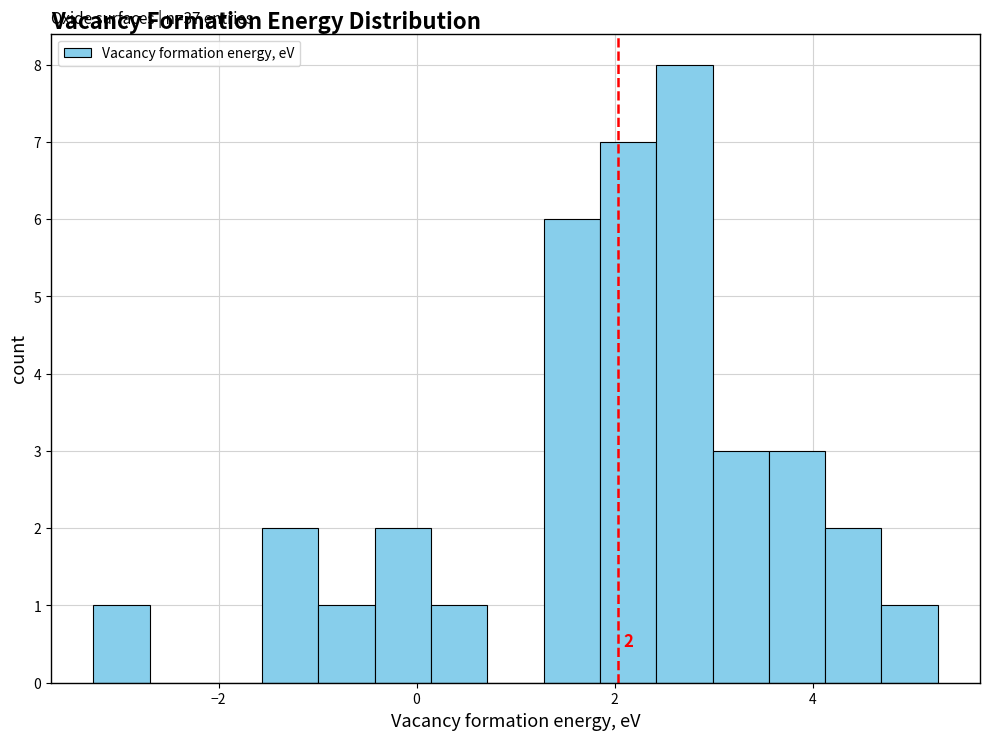

Read against the x-axis, roughly where is the centre of the tallest bar?

2.8